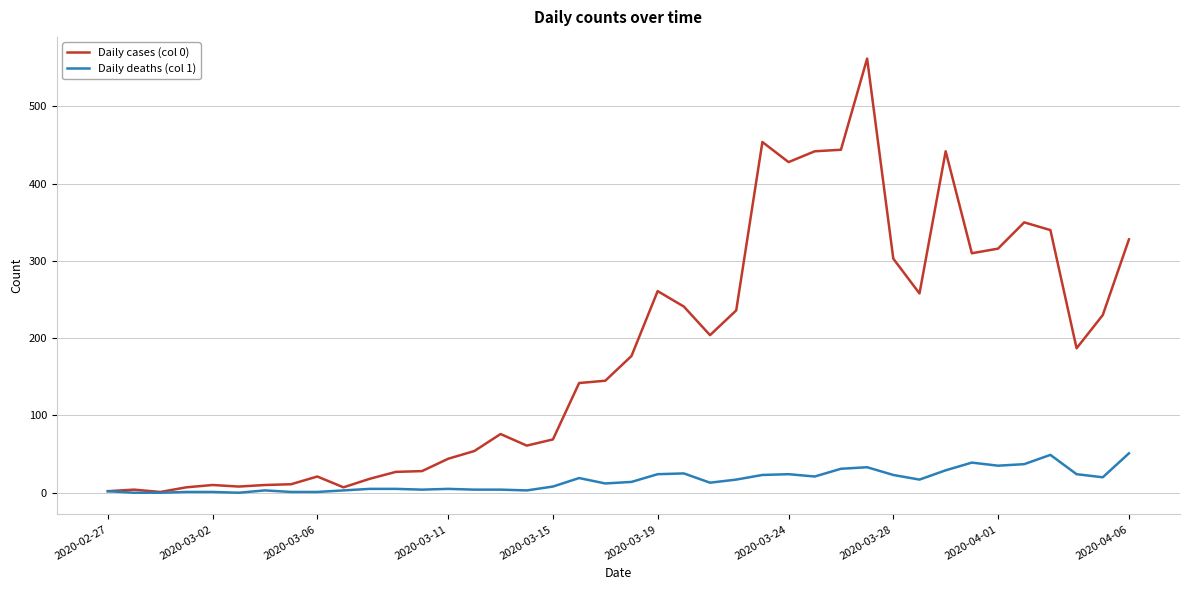

Rank the series by their maximum value, from lowest to highest.

Daily deaths (col 1), Daily cases (col 0)